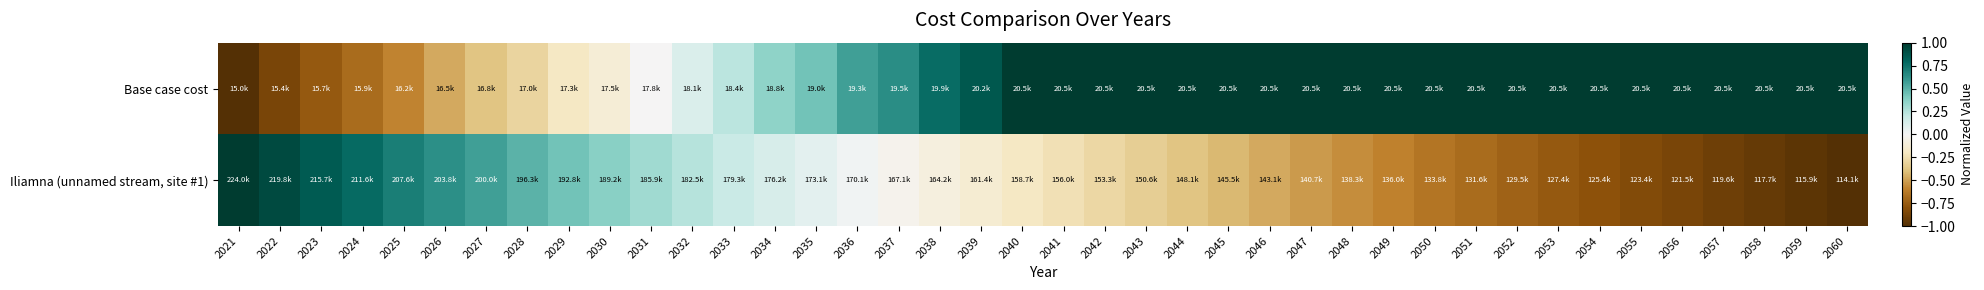

Which has a higher value, 2058 or 2023?

2058